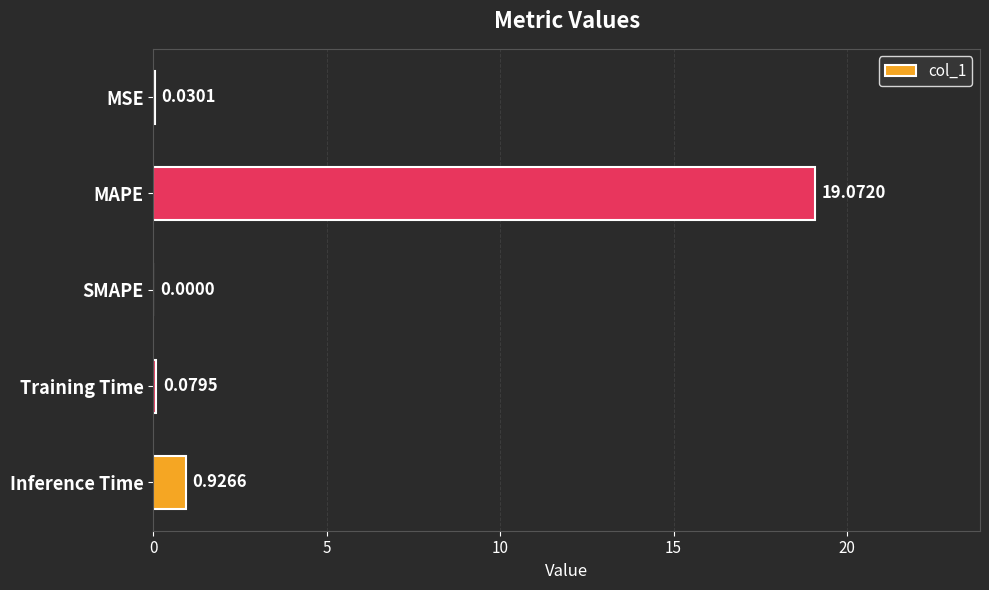

Between Training Time and Inference Time, which is larger?

Inference Time